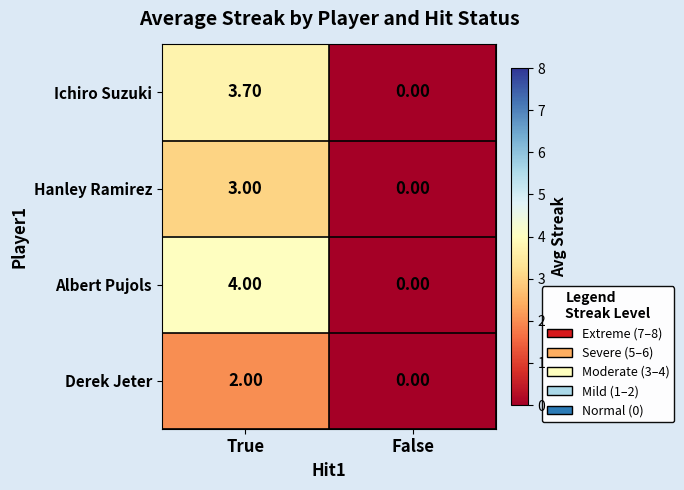

What is the total value across all series at True?

12.7